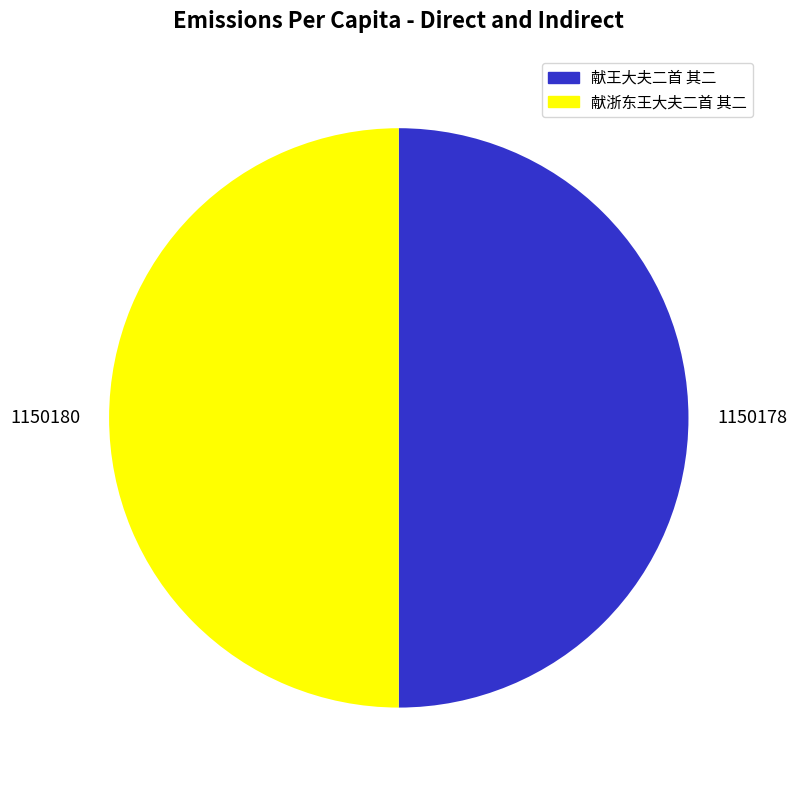

Is it true that 献浙东王大夫二首 其二 is 50% of the pie?

True